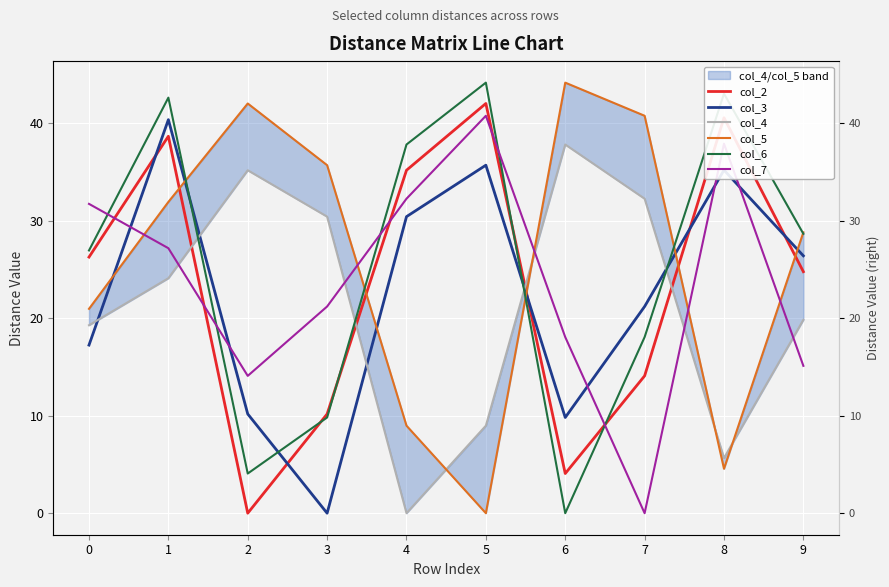

True or false: col_5 has a value of 25.5 at 5.

False